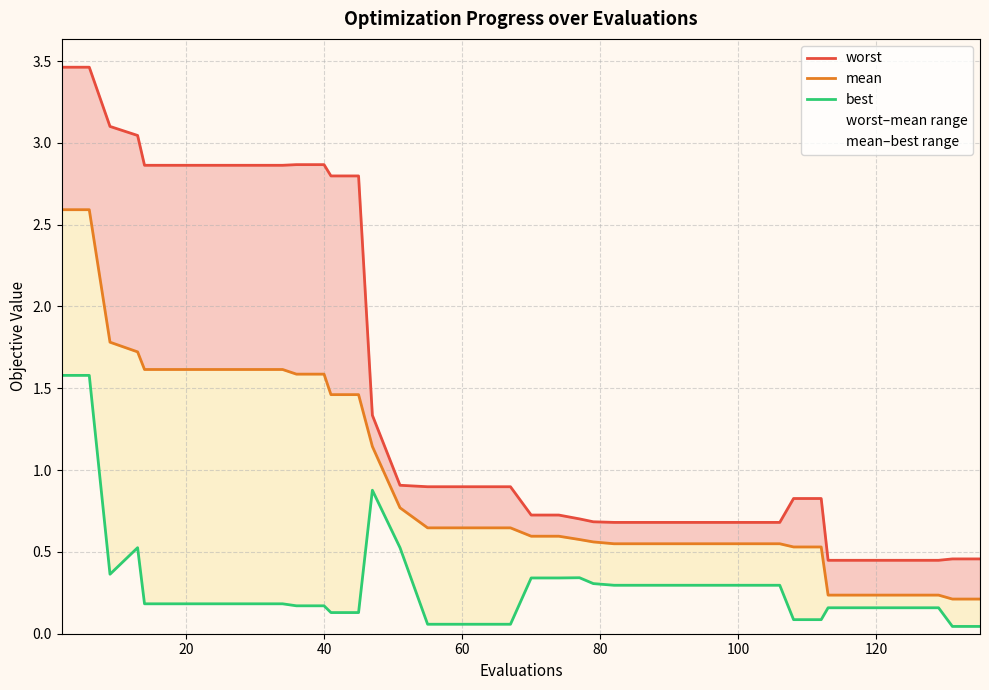

What is the greatest value displayed?

3.5